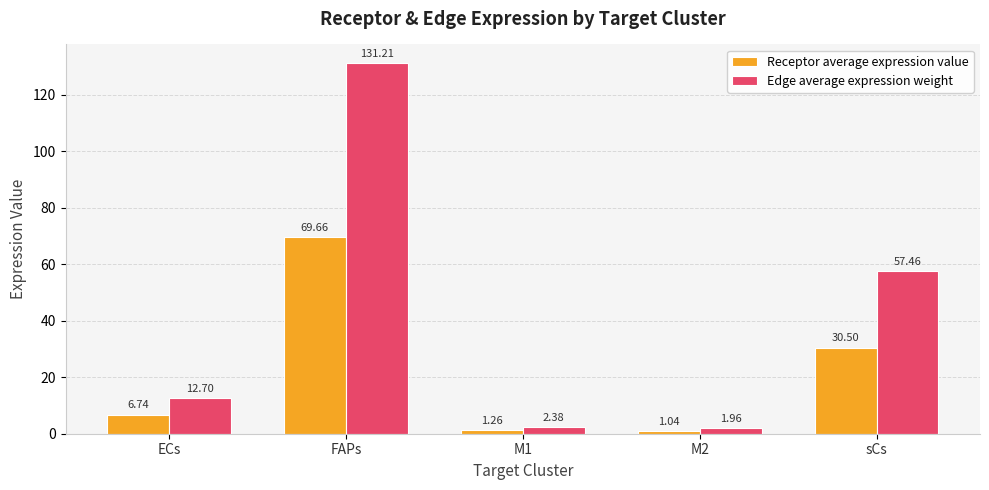

At which category is the sum across all series the highest?

FAPs